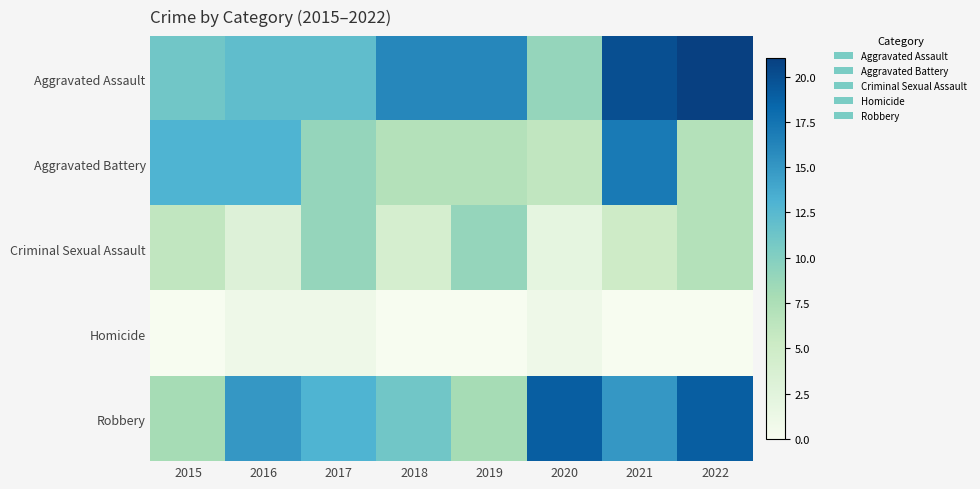

What is the maximum value shown in the chart?

21